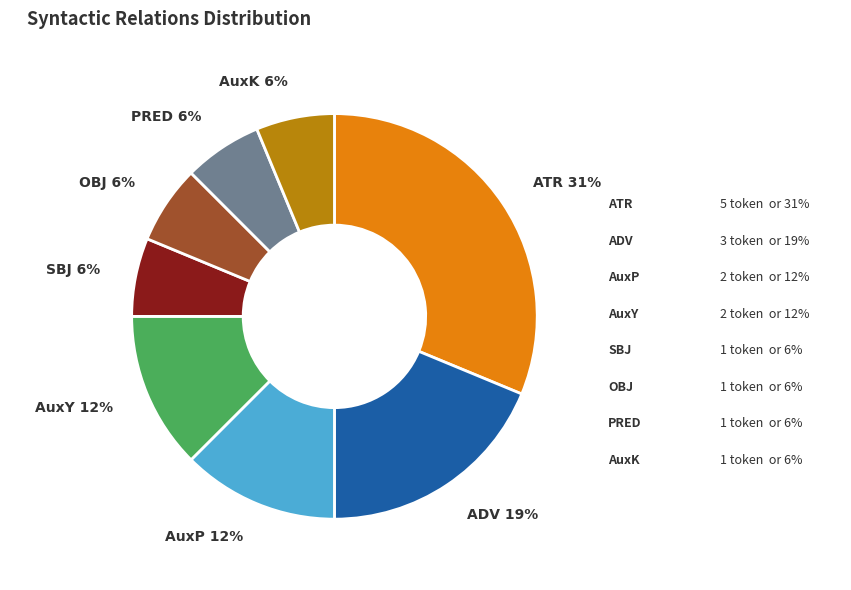

To the nearest percent, what is the average slice percentage?

12%